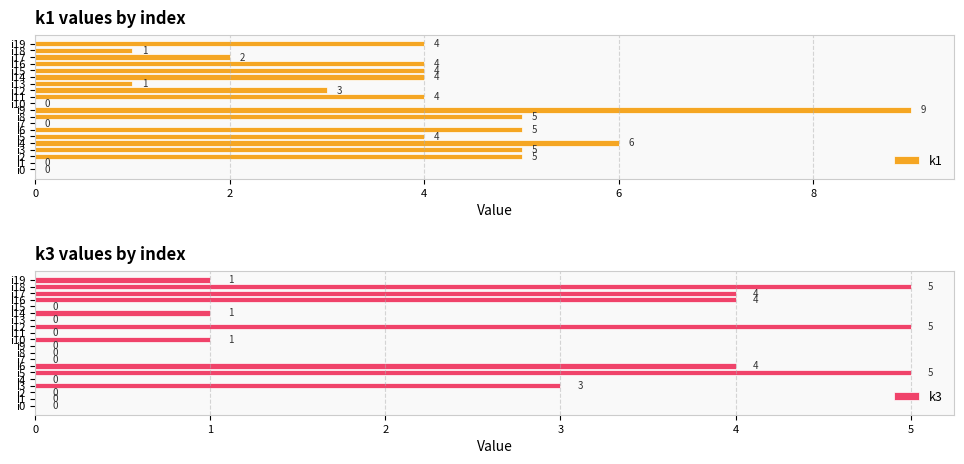

What is the difference between the maximum and minimum values in the k3 series?

5